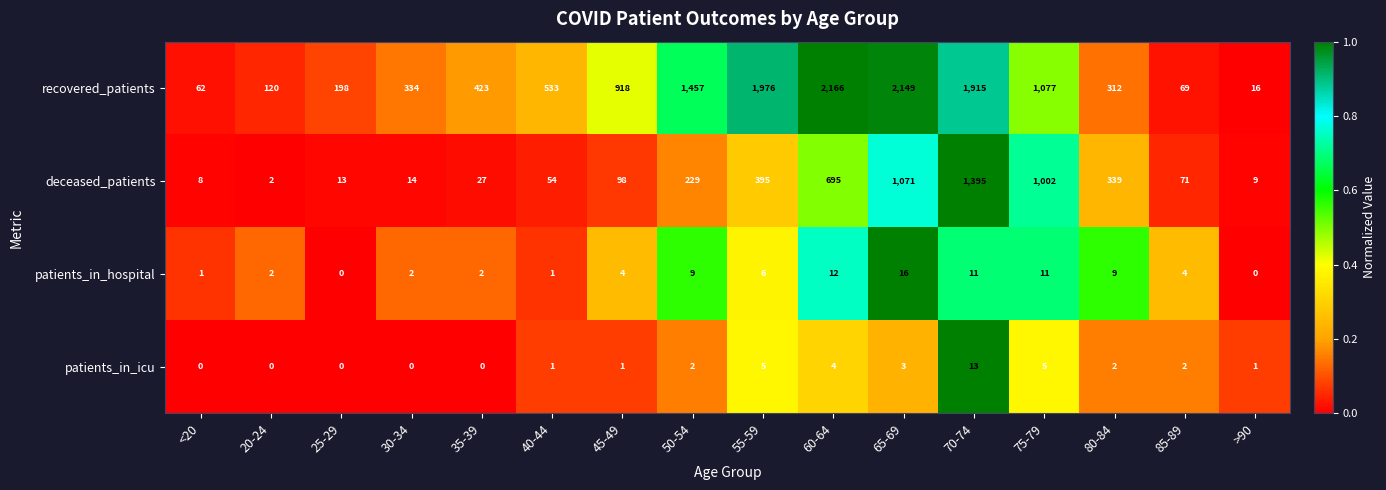

The recovered_patients series shows 423 at 35-39. True or false?

True